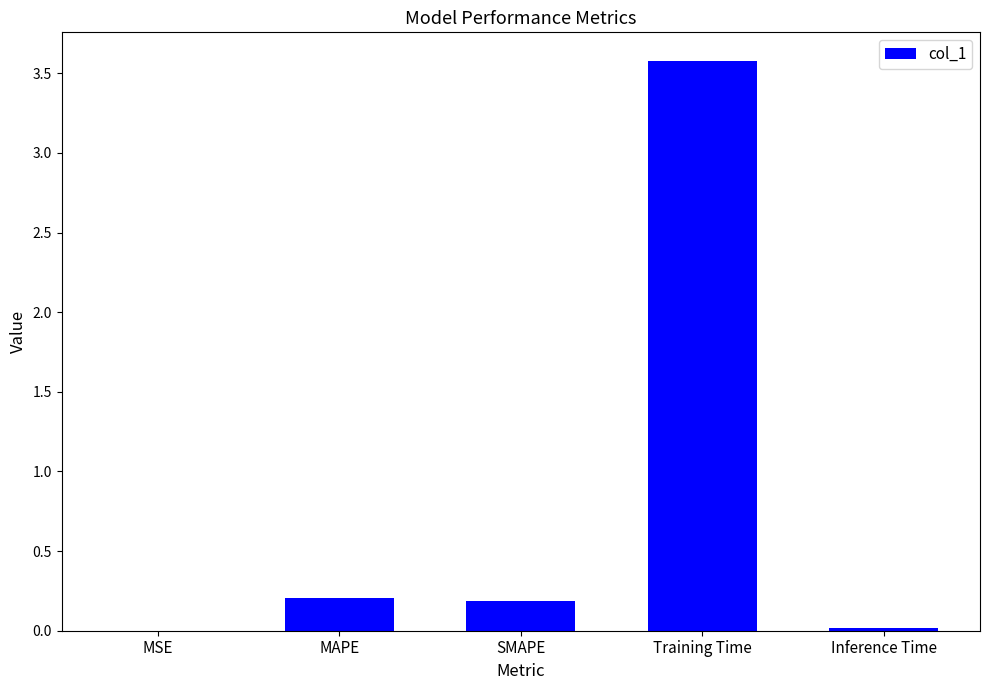

Is it true that the value at Training Time is 3.6?

True